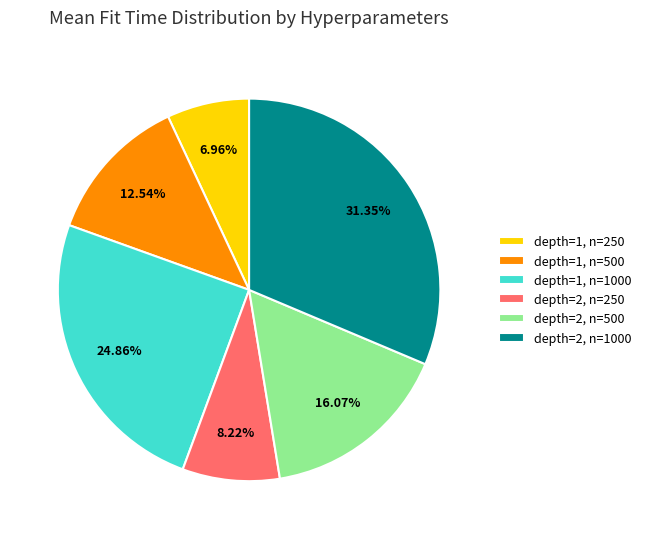

Is there a majority slice in this chart?

No